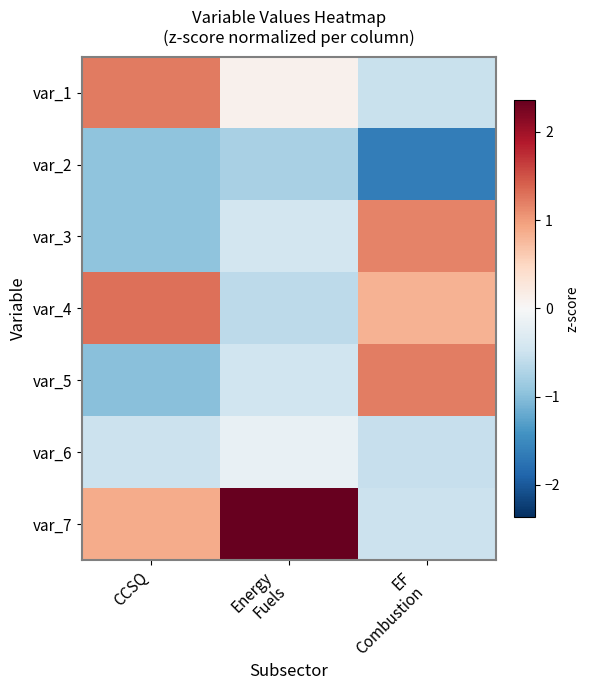

Reading left to right, extract all data points from this chart.

var_1: CCSQ=1.2	Energy
Fuels=0.1	EF
Combustion=-0.5
var_2: CCSQ=-1.0	Energy
Fuels=-0.8	EF
Combustion=-1.6
var_3: CCSQ=-1.0	Energy
Fuels=-0.4	EF
Combustion=1.2
var_4: CCSQ=1.3	Energy
Fuels=-0.6	EF
Combustion=0.8
var_5: CCSQ=-1.0	Energy
Fuels=-0.5	EF
Combustion=1.2
var_6: CCSQ=-0.5	Energy
Fuels=-0.2	EF
Combustion=-0.5
var_7: CCSQ=0.9	Energy
Fuels=2.4	EF
Combustion=-0.5